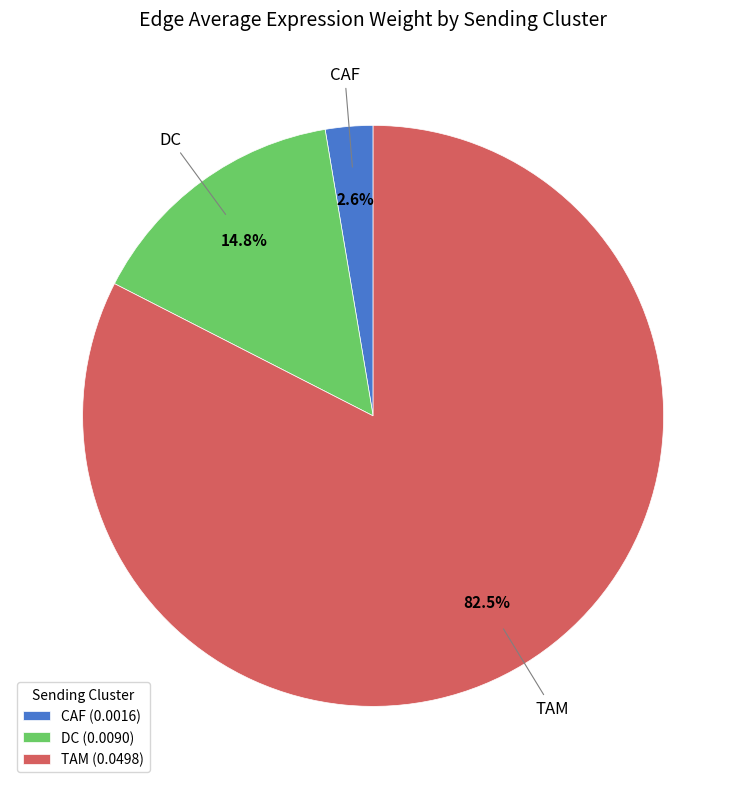

What is the largest slice in the pie chart?

TAM